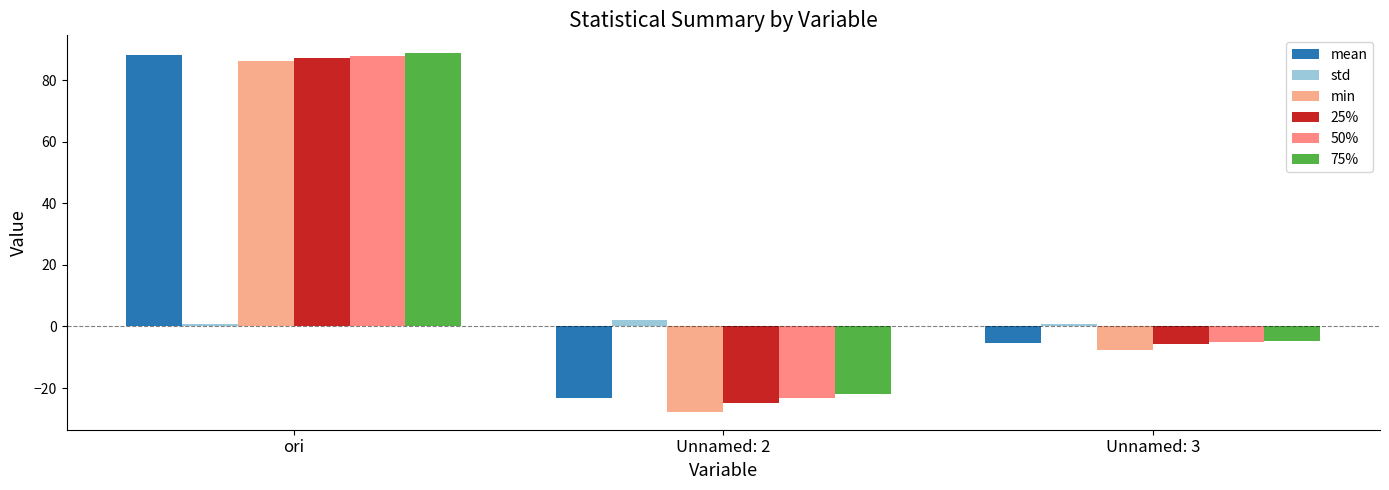

Rank the categories by 75% value from highest to lowest.

ori, Unnamed: 3, Unnamed: 2